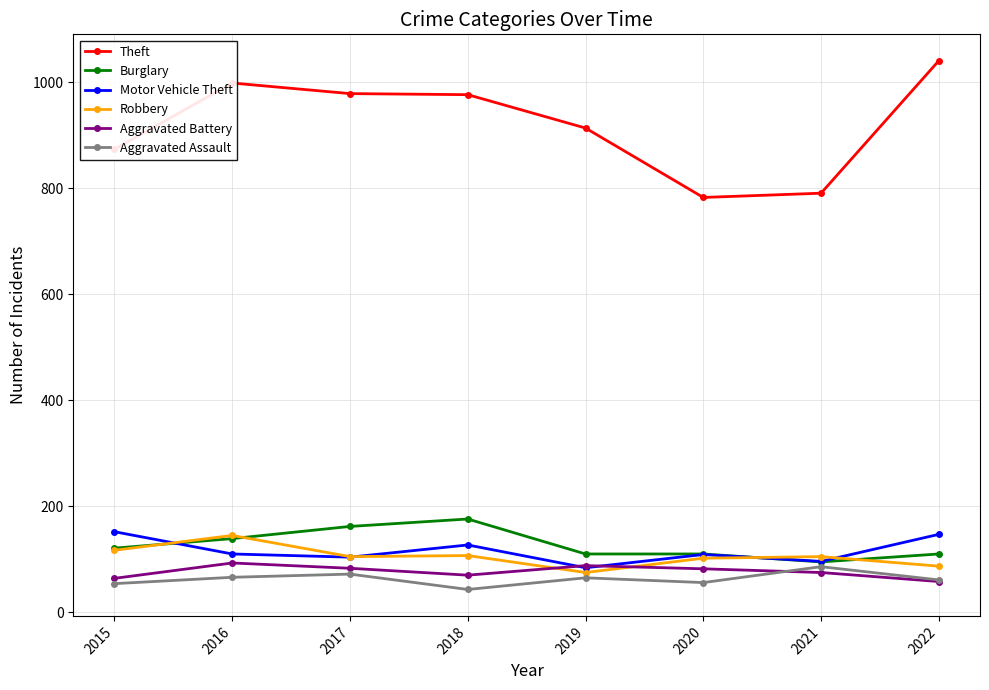

At which category does Motor Vehicle Theft reach its first local peak?

2018